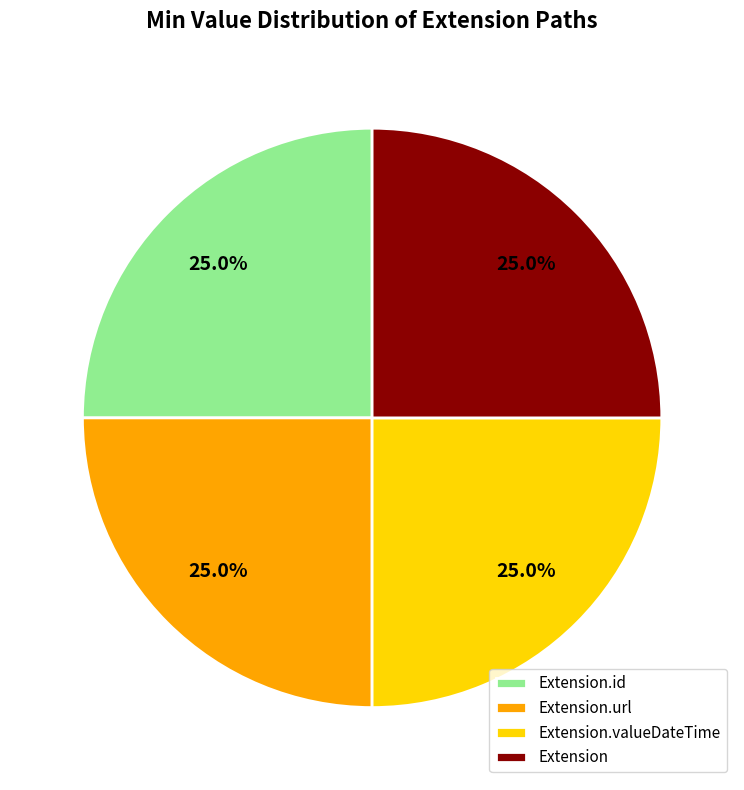

The Extension.id slice represents 12% of the pie. True or false?

False